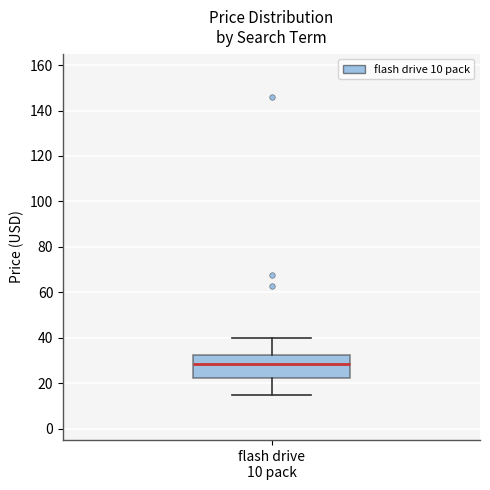

Transcribe this box plot: give where the median line is, the range the box spans, and where the two whiskers end, as read against the y-axis. The values are not printed on the chart, so give them approximately, as read against the axis.

median 28, box 22 to 32, whiskers 14 to 40